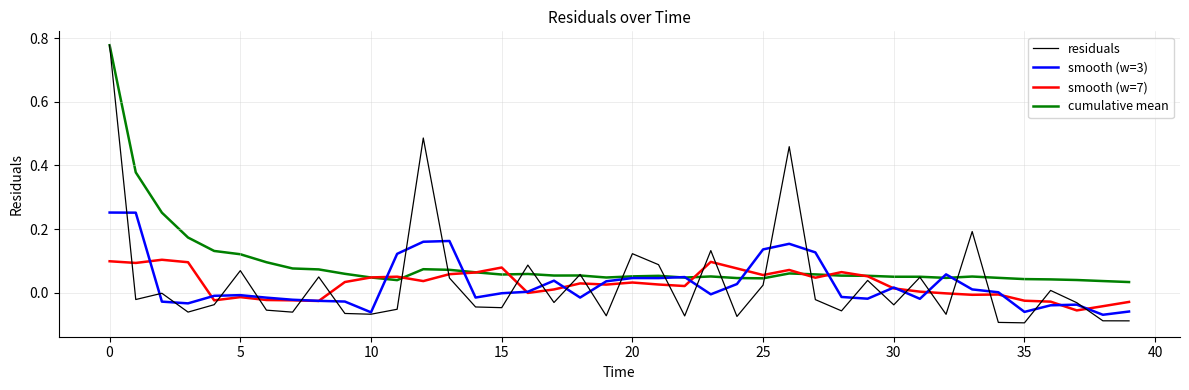

At how many categories does at least one series exceed 0?

40